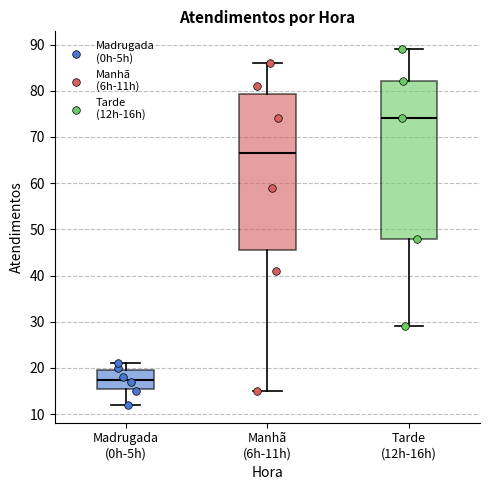

Where does the lower whisker of the box for Manhã (6h-11h) end on the y-axis? The values are not printed on the chart, so give them approximately, as read against the axis.

15